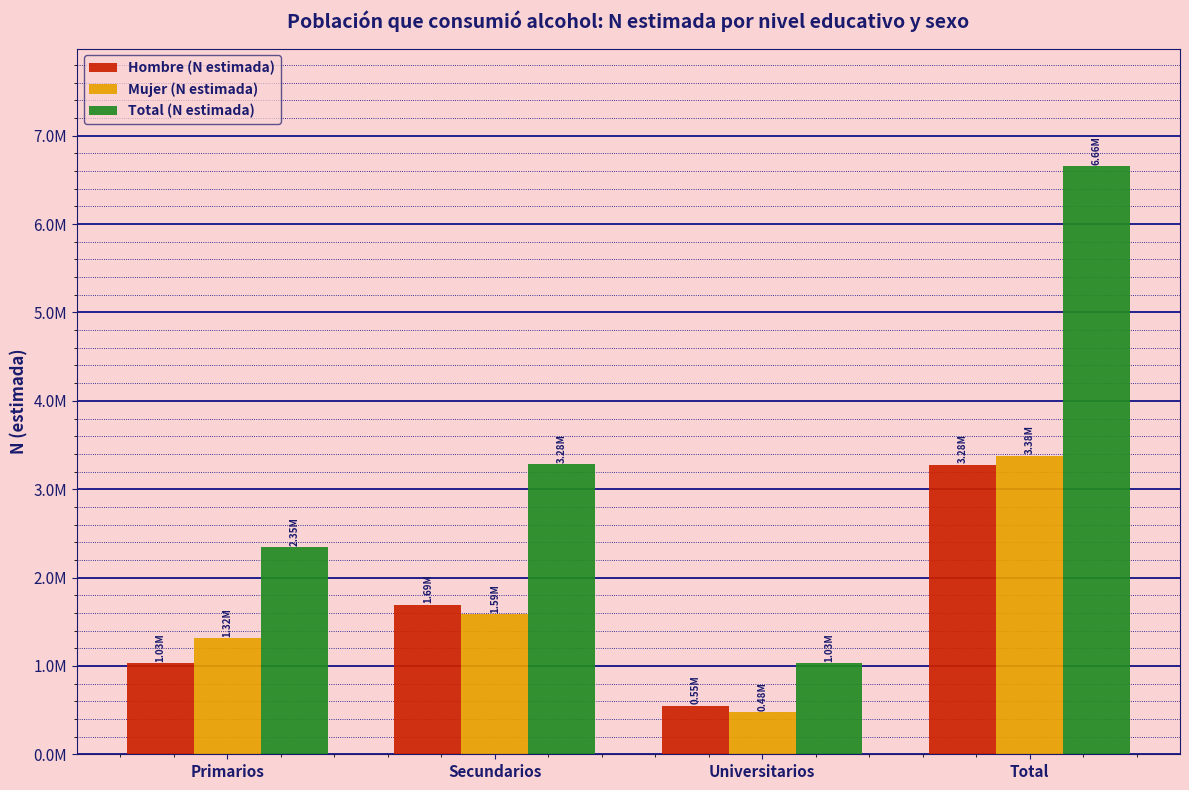

Which category has the highest value in the Hombre (N estimada) series?

Total